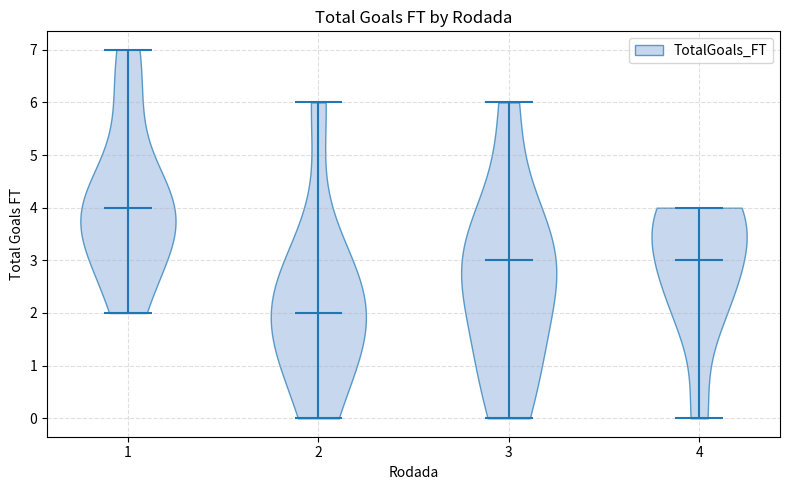

Reading left to right, read every violin against the y-axis: where its median line is, and the lowest and highest points it reaches. The values are not printed on the chart, so give them approximately, as read against the axis.

1: median line 4, lowest point 2, highest point 7
2: median line 2, lowest point 0, highest point 6
3: median line 3, lowest point 0, highest point 6
4: median line 3, lowest point 0, highest point 4